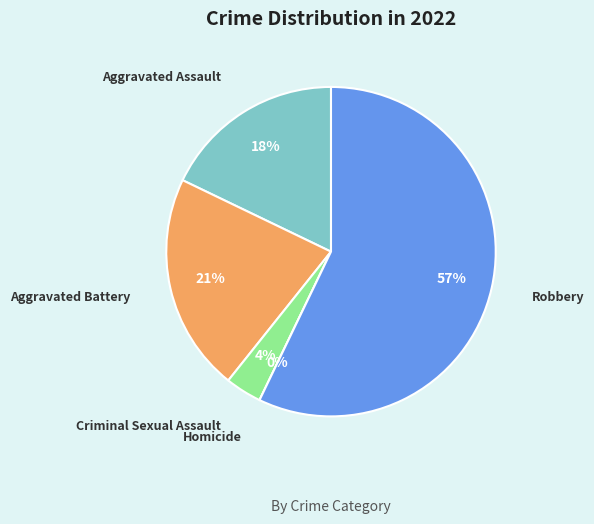

Is the sum of Aggravated Assault and Aggravated Battery greater than half?

No